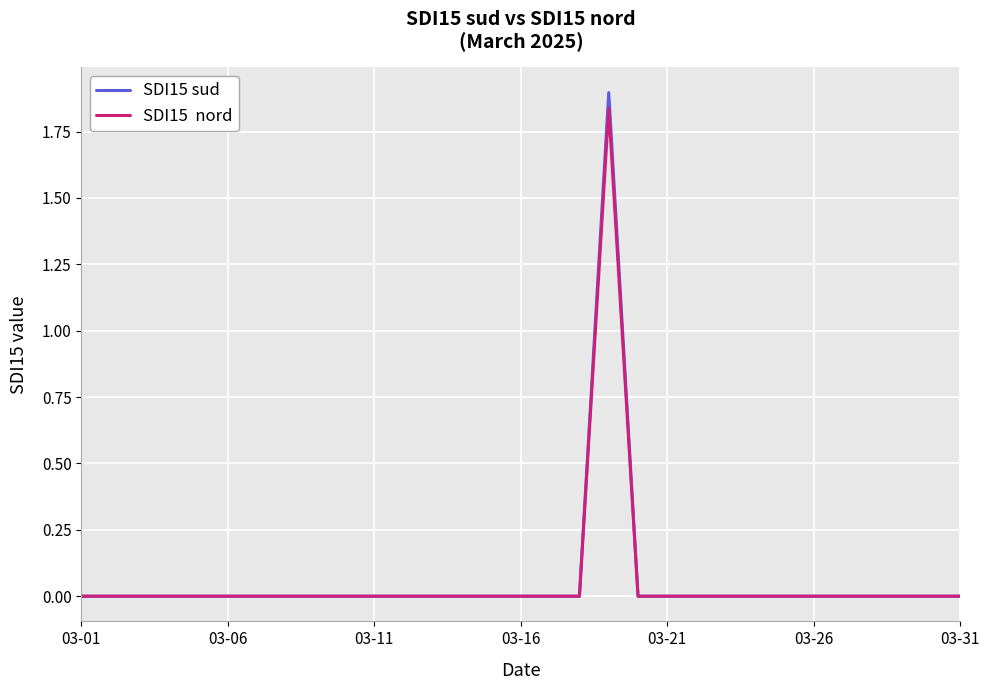

What is the maximum value shown in the chart?

1.9